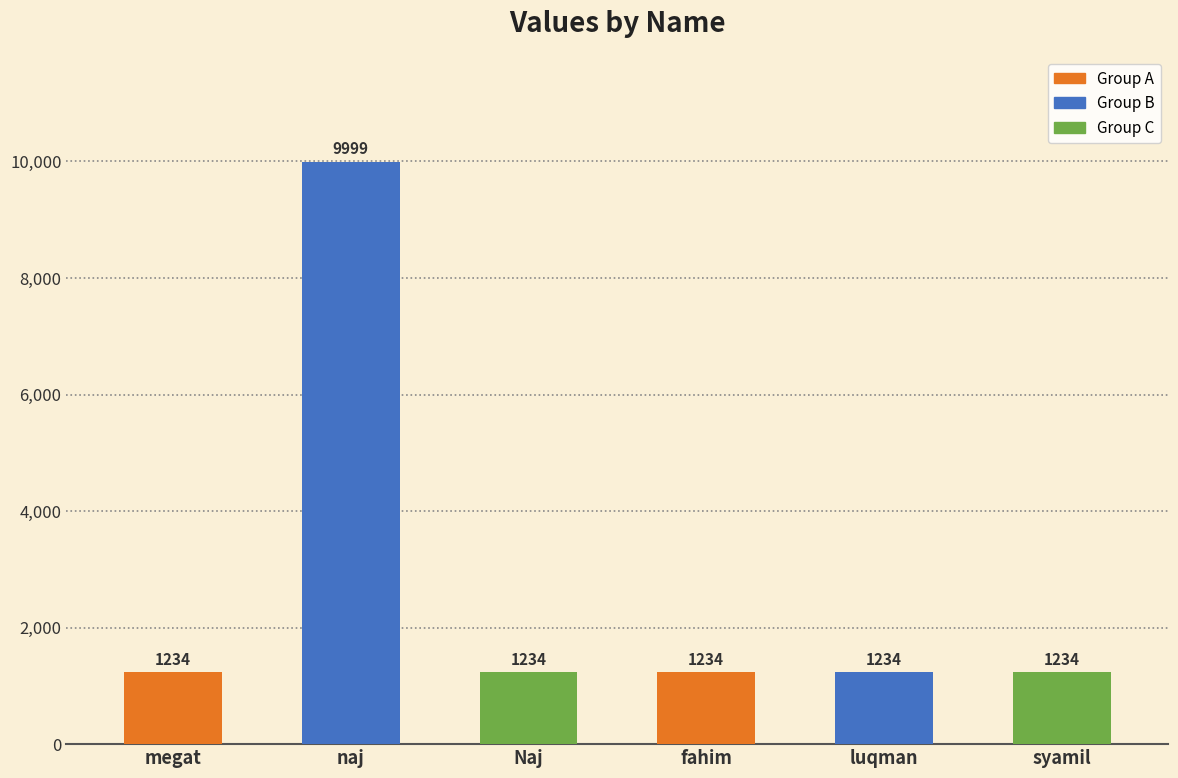

What is the change in value from megat to naj?

+8765